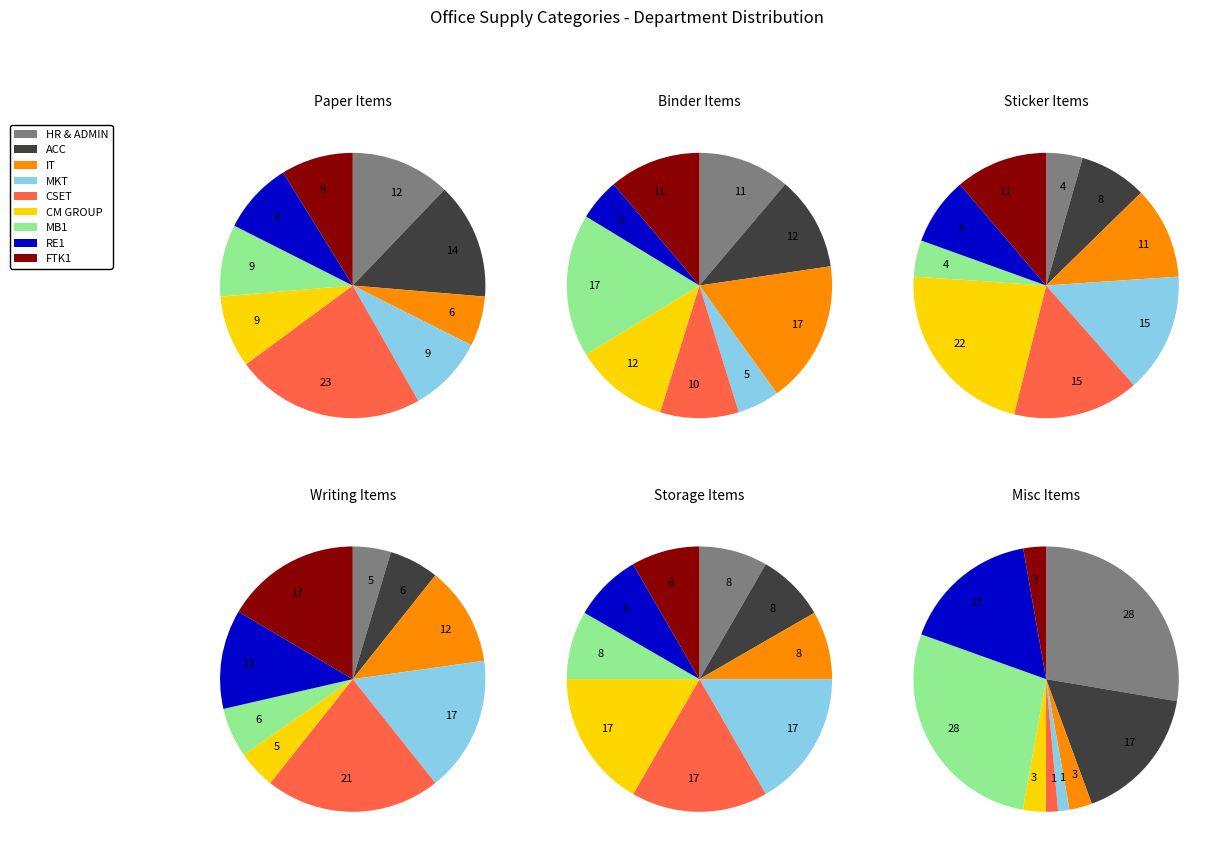

The 14 slice represents 16% of the pie. True or false?

False